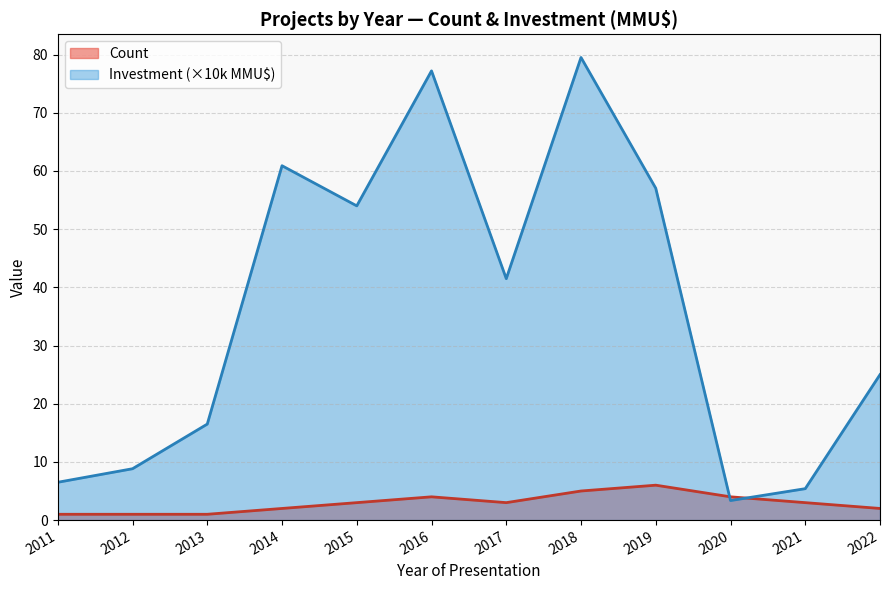

Rank the series at 2021 from lowest to highest value.

Count, Investment (×10k MMU$)